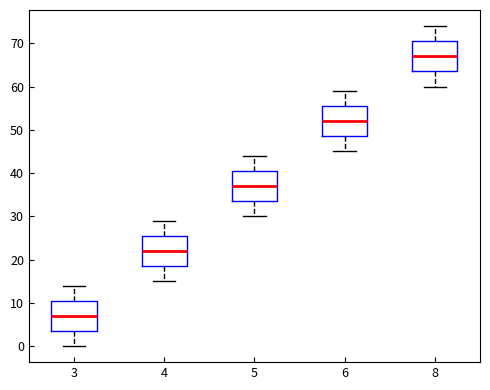

Reading left to right, transcribe this box plot: for each box, give where its median line is, the range the box spans, and where its two whiskers end, as read against the y-axis. The values are not printed on the chart, so give them approximately, as read against the axis.

3: median 7, box 4 to 11, whiskers 0 to 14
4: median 22, box 19 to 26, whiskers 15 to 29
5: median 37, box 34 to 41, whiskers 30 to 44
6: median 52, box 49 to 56, whiskers 45 to 59
8: median 67, box 64 to 71, whiskers 60 to 74